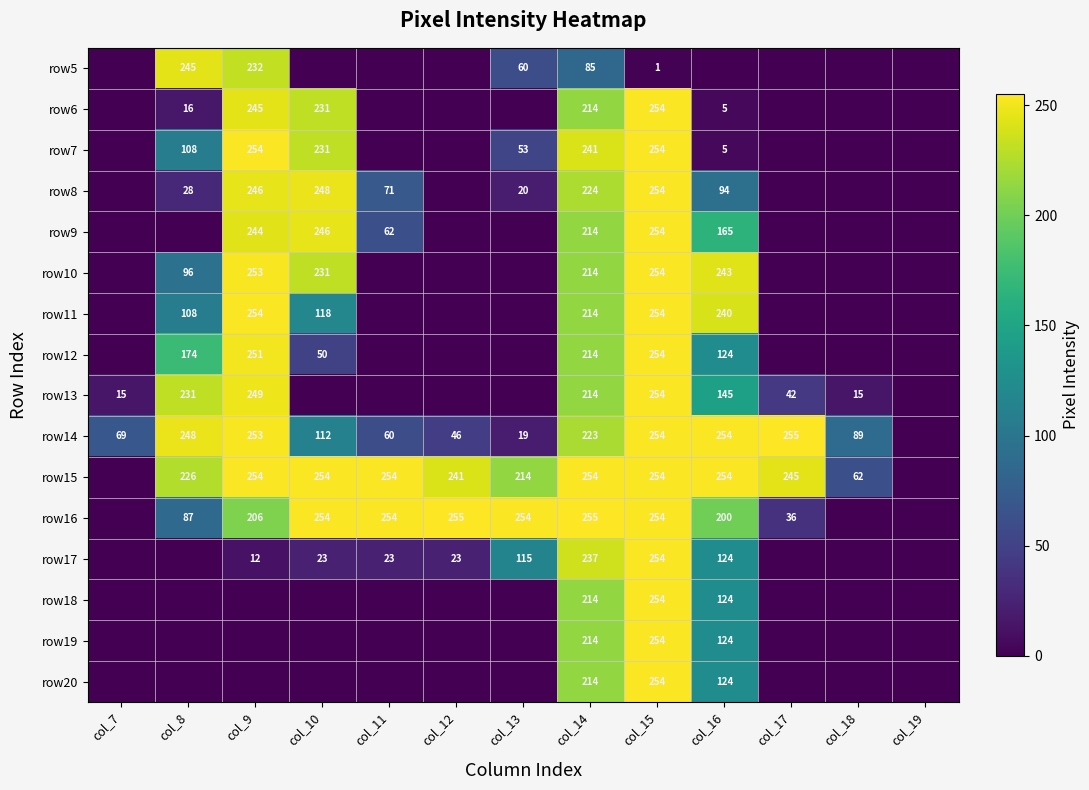

What is the total value across all series at col_14?

3445